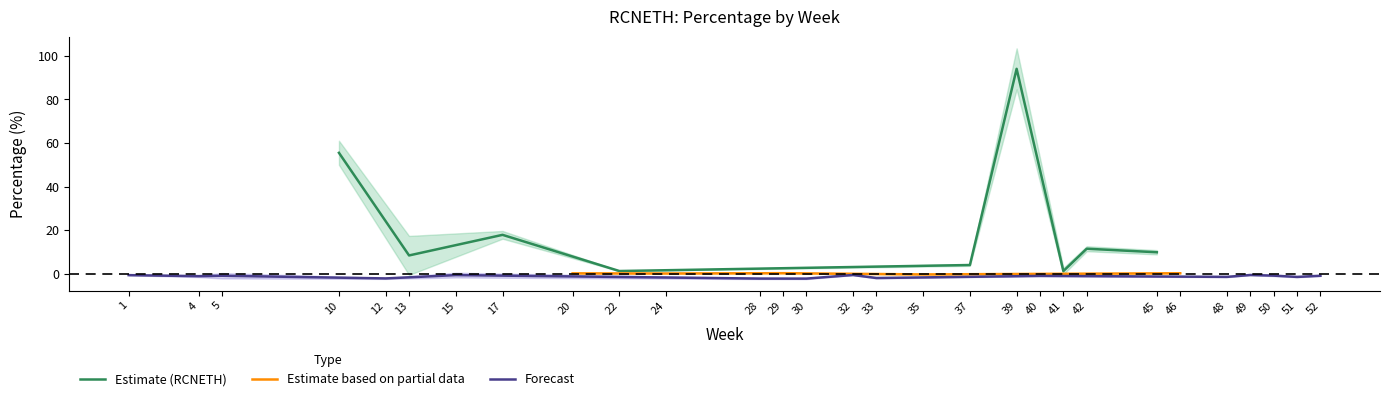

The value of Estimate (RCNETH) at 39 is 94.1. True or false?

True